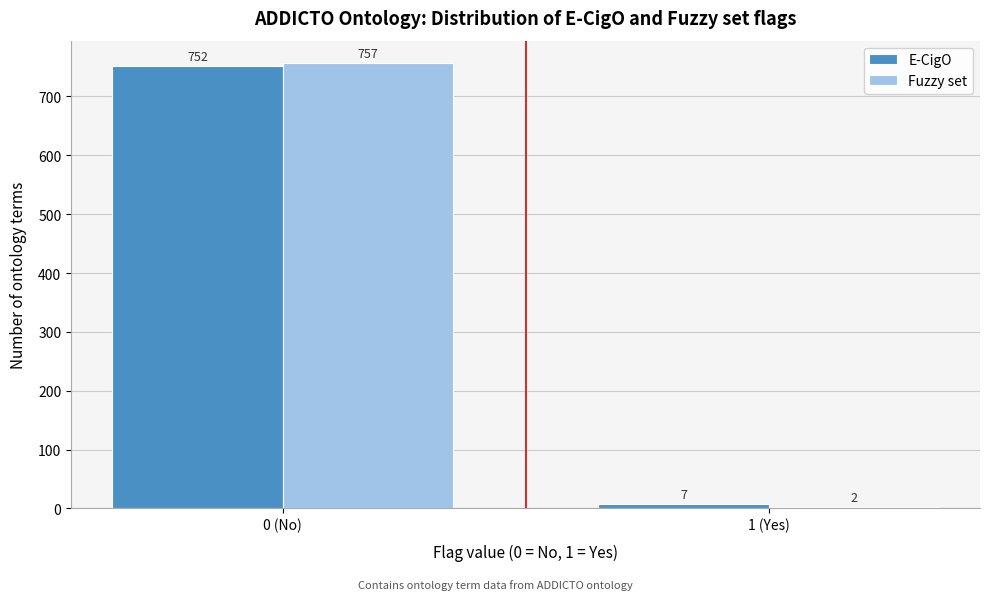

Reading right to left, transcribe all the data shown in this chart.

E-CigO: 1 (Yes)=7	0 (No)=752
Fuzzy set: 1 (Yes)=2	0 (No)=757